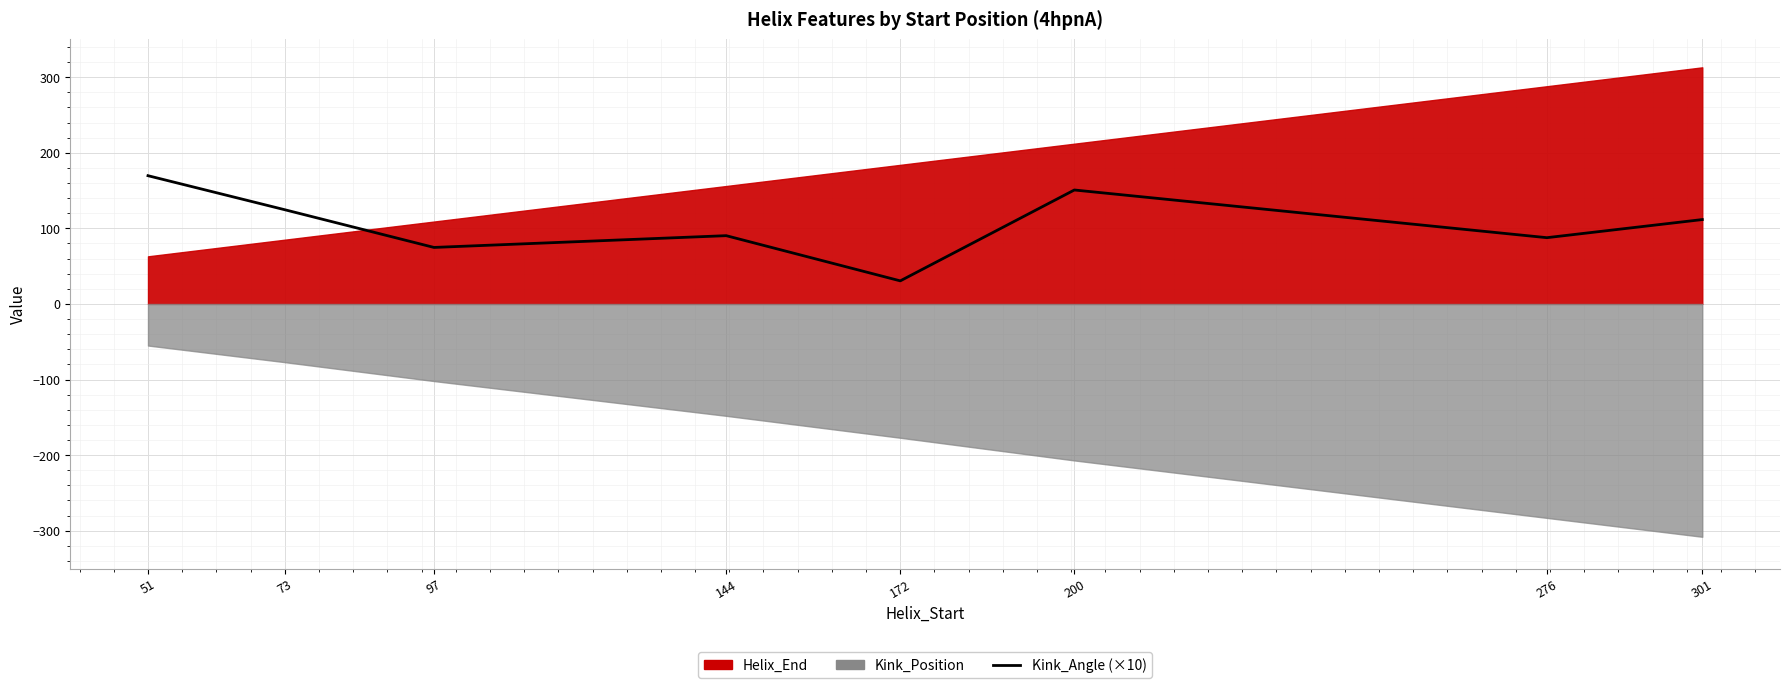

What is the value of the 6th point from the left?

150.8